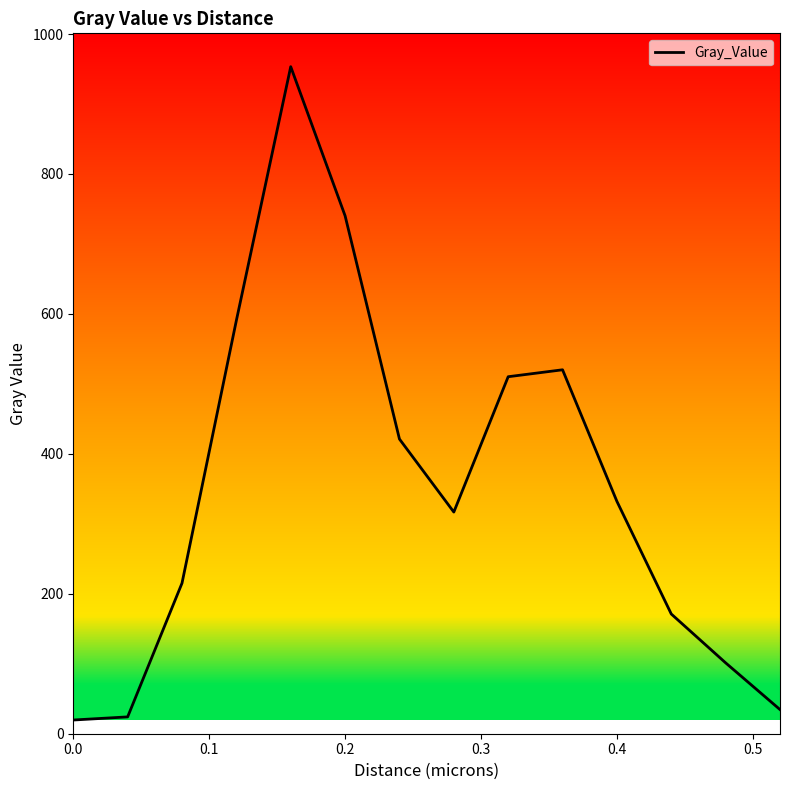

What is the greatest value displayed?

953.3